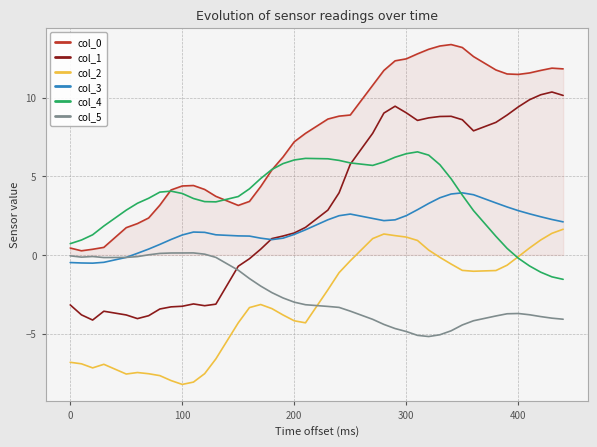

Which series has the widest spread of values?

col_1